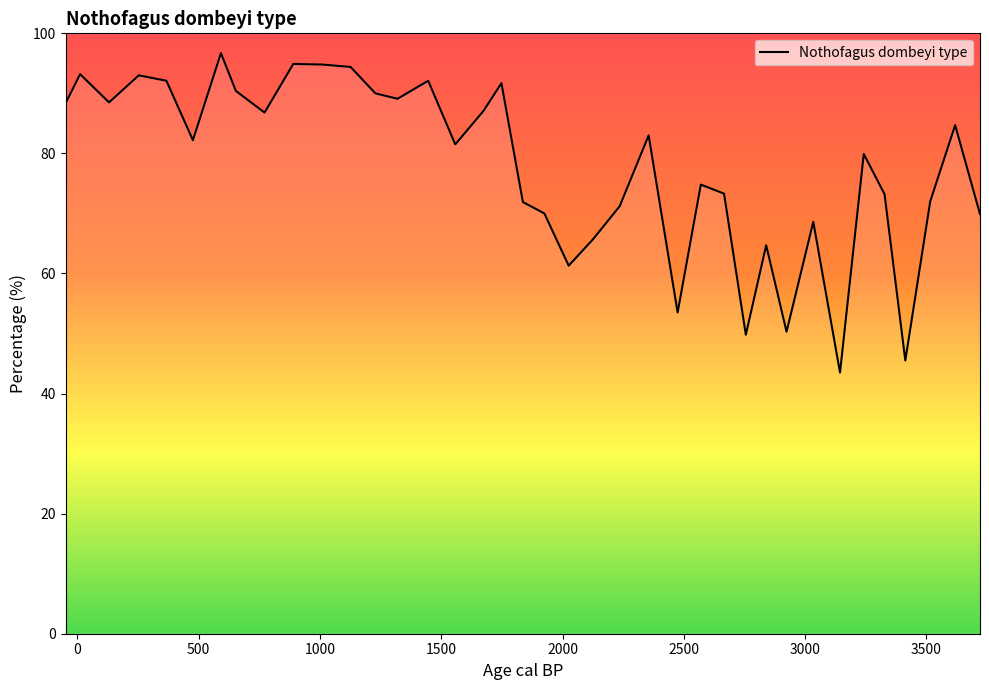

What is the ratio of the value at 30 to the value at 33?

0.9